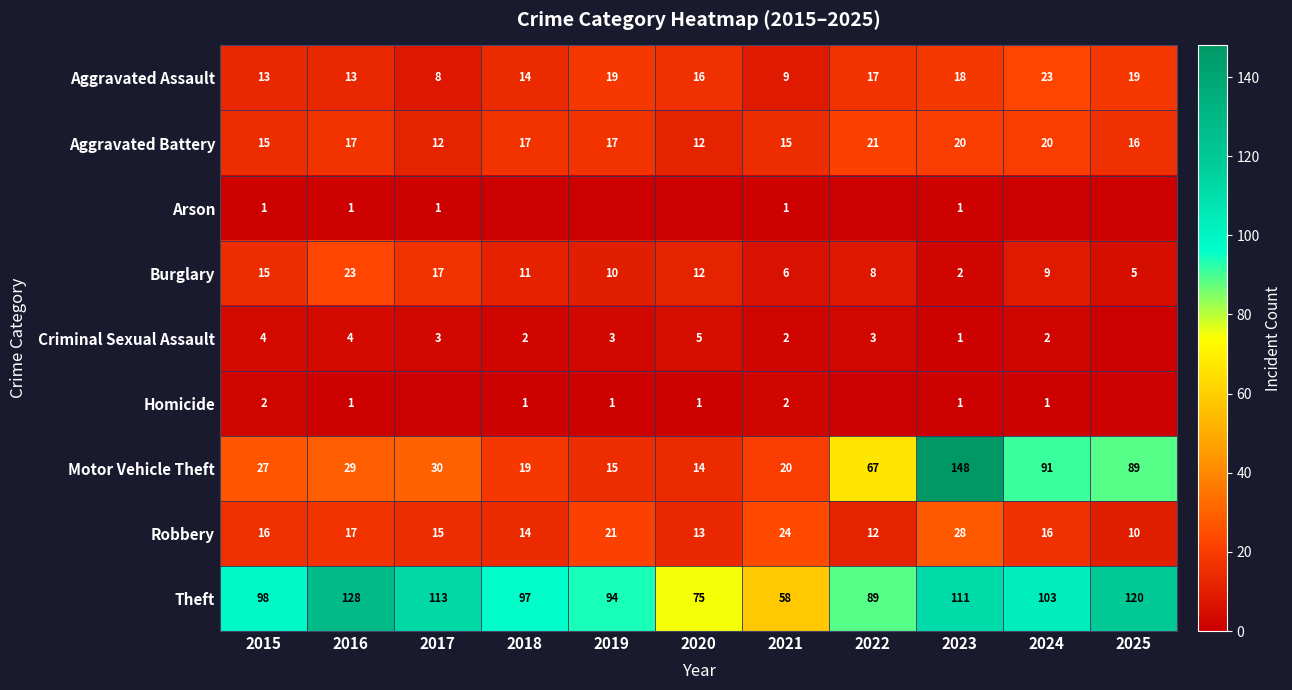

What is the difference between the highest and lowest values at 2023?

147